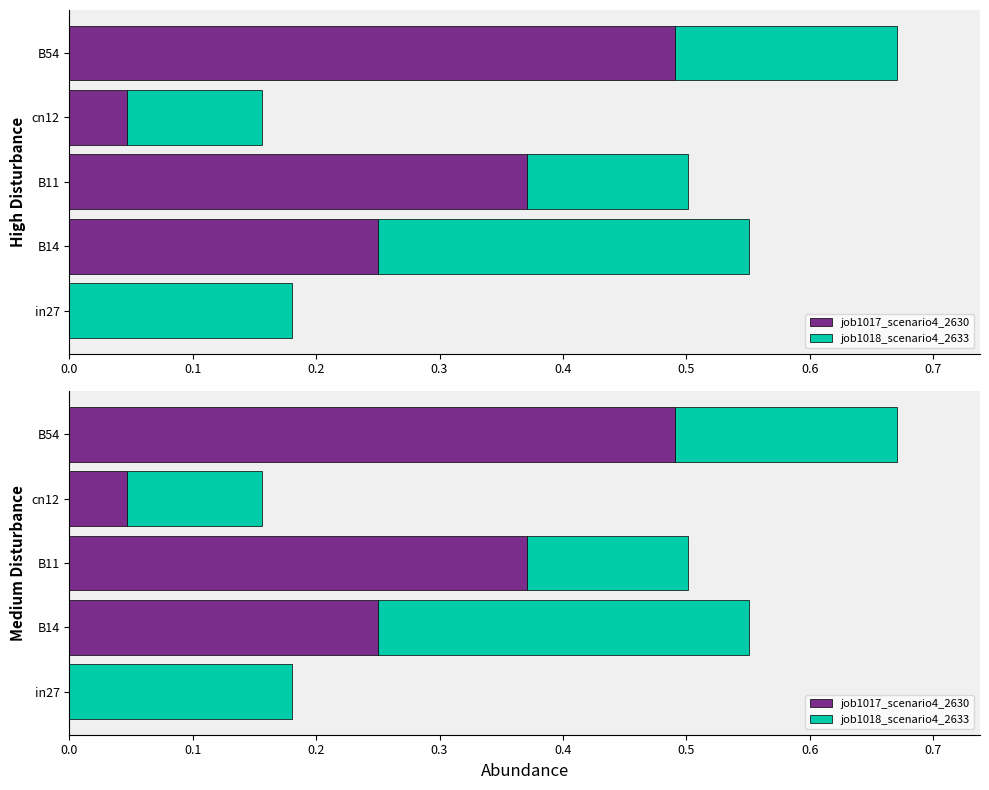

Rank the series by their average value, from highest to lowest.

job1017_scenario4_2630, job1018_scenario4_2633